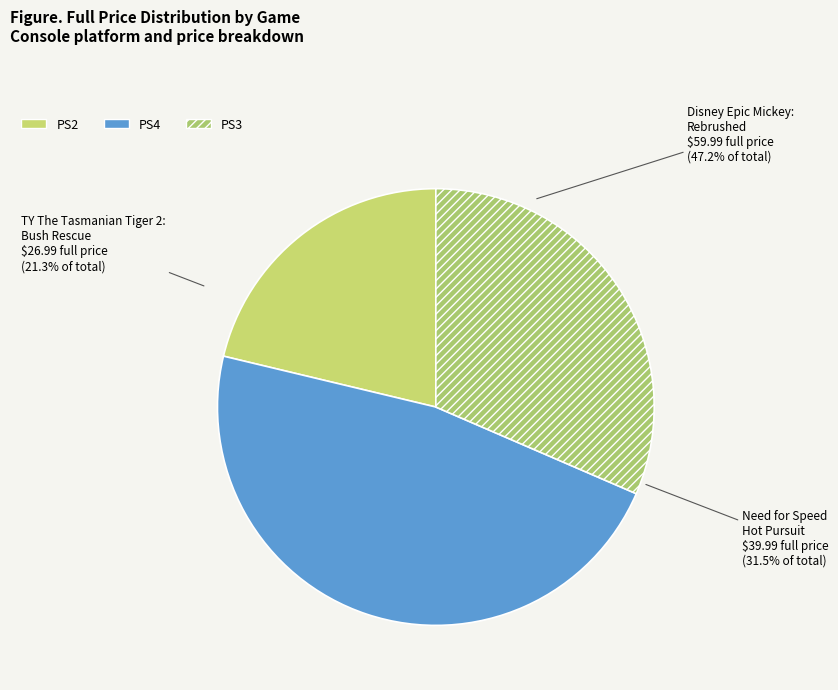

Rank the categories by value from lowest to highest.

TY The Tasmanian Tiger 2: Bush Rescue, Need for Speed Hot Pursuit, Disney Epic Mickey: Rebrushed